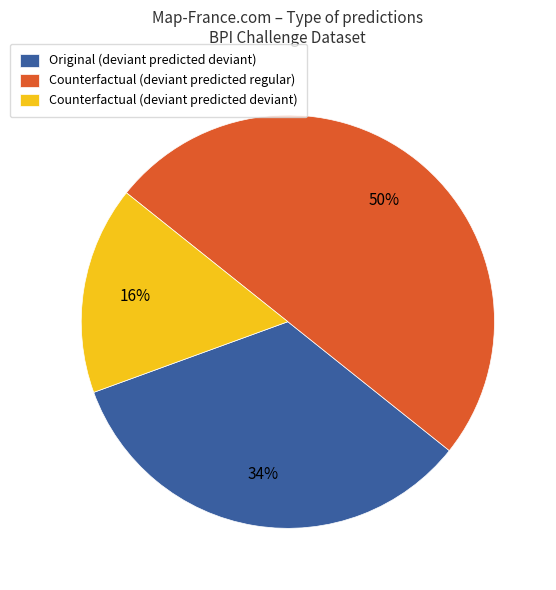

Rank the categories by value from highest to lowest.

Counterfactual (deviant predicted regular), Original (deviant predicted deviant), Counterfactual (deviant predicted deviant)